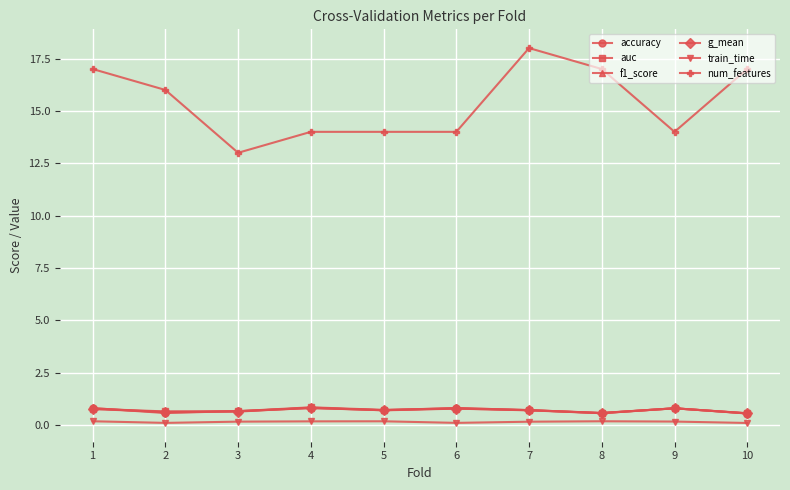

Which series has the largest total across all categories?

num_features